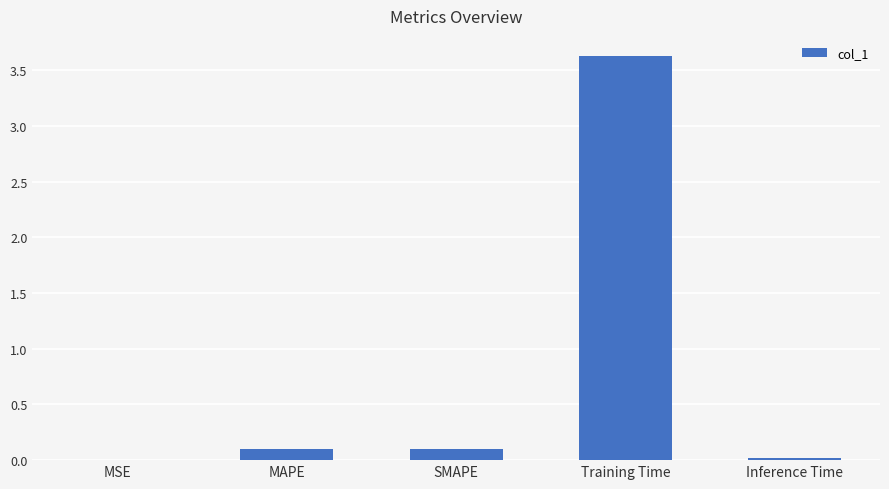

Which category has the highest value across all series?

Training Time